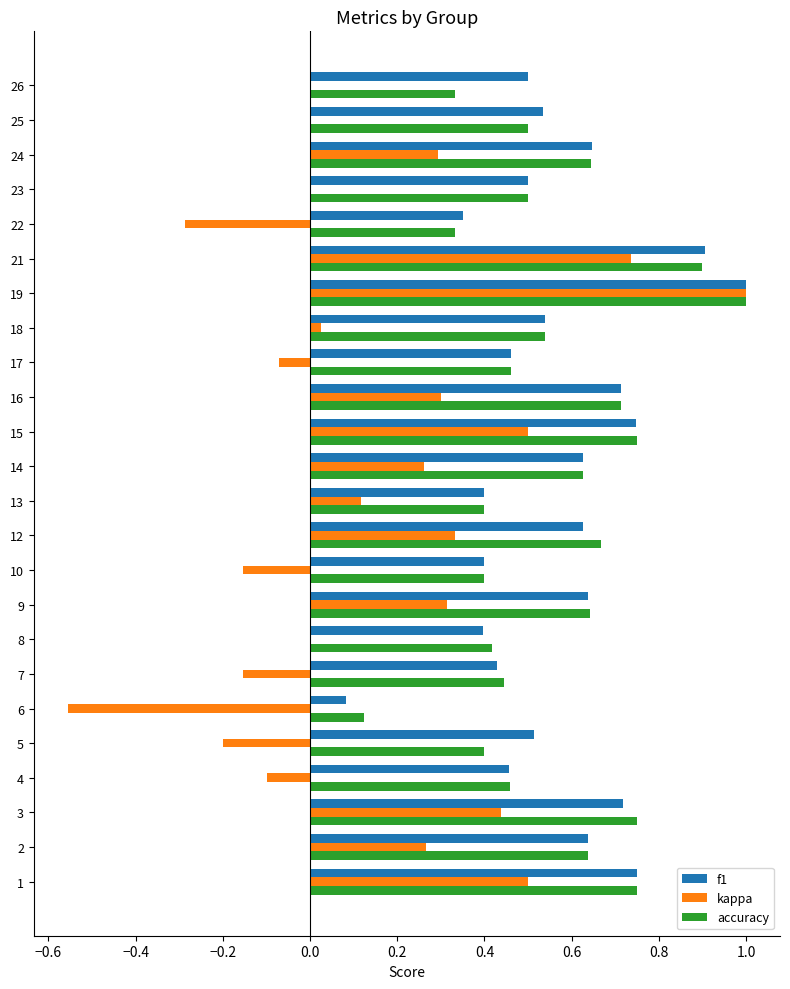

Is it true that f1 equals 0.9 at 23?

False